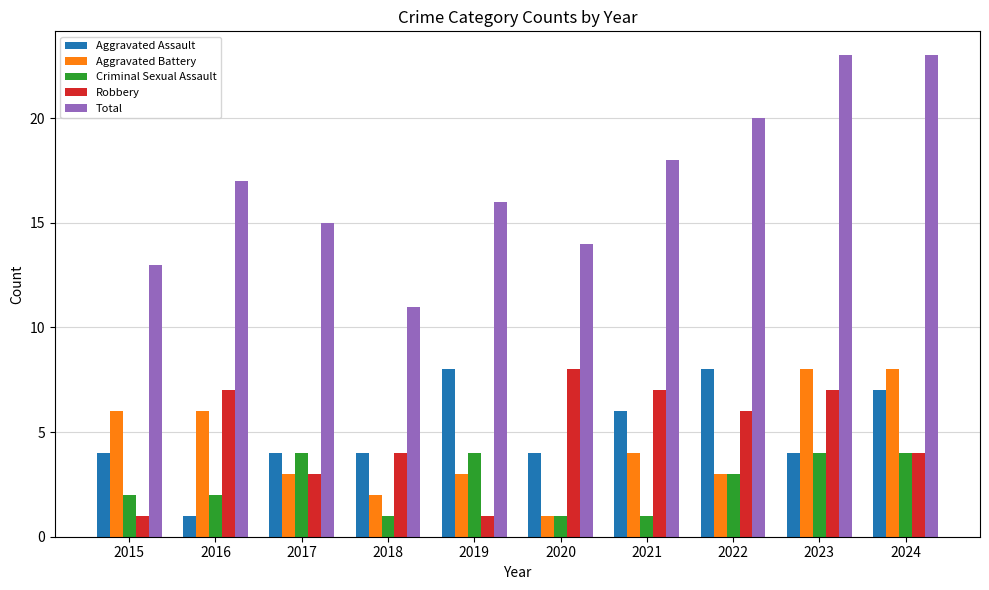

What is the total value across all series at 2021?

36